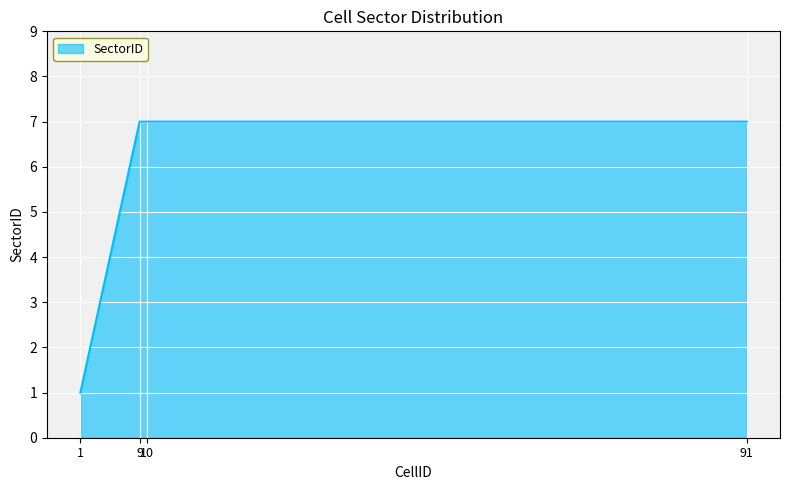

What is the average value?

6